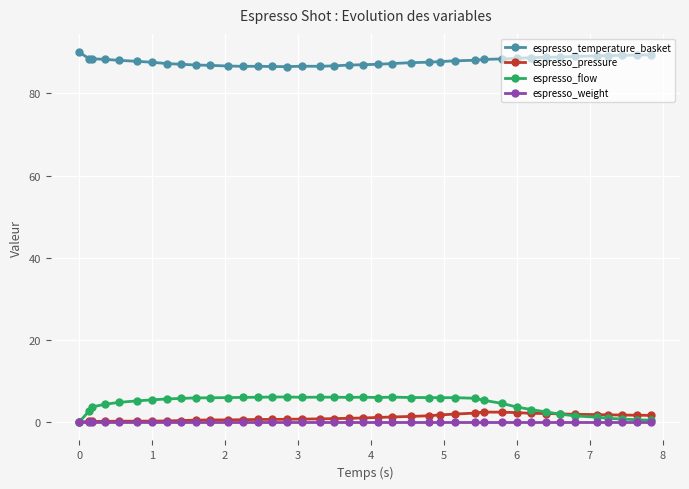

What is the greatest value displayed?

90.0